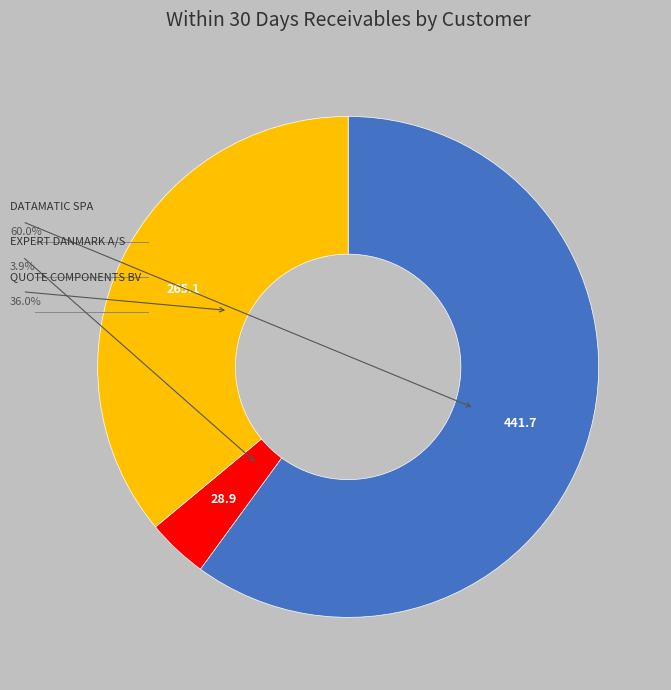

Does any single category account for the majority?

Yes